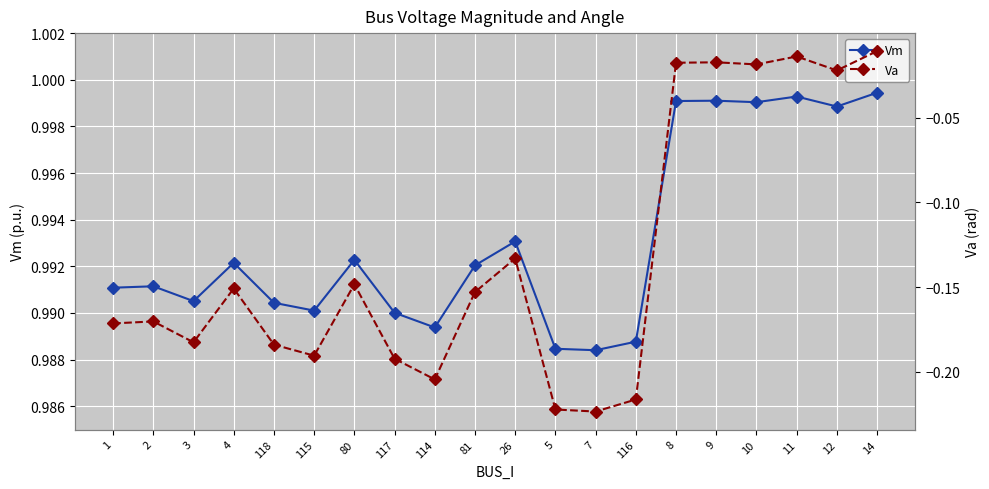

What is the value of the Va point at the 11th from the left?

-0.1